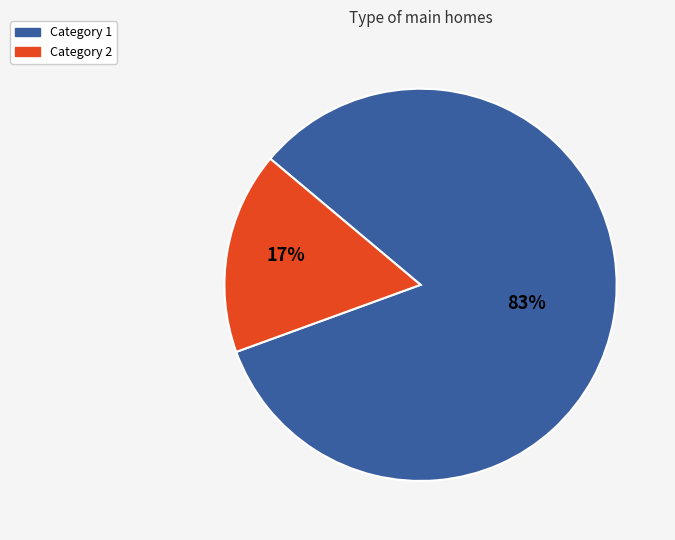

Is there any slice that represents more than half of the pie?

Yes